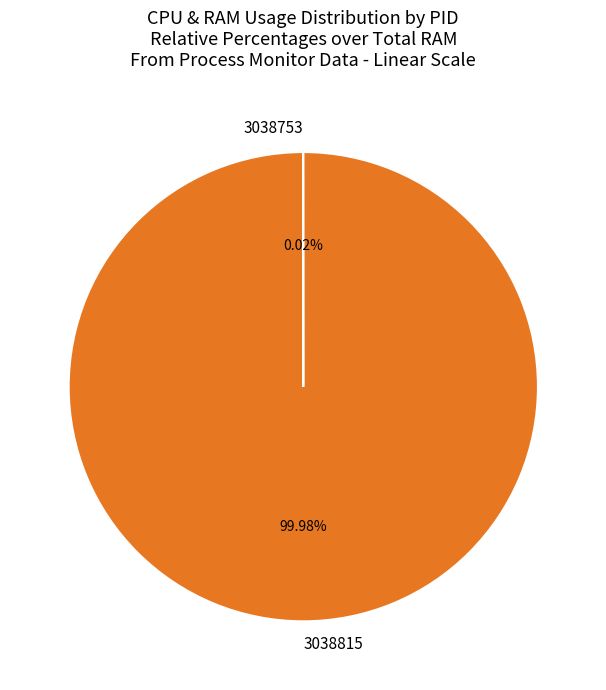

Which slice represents more than half of the pie?

3038815